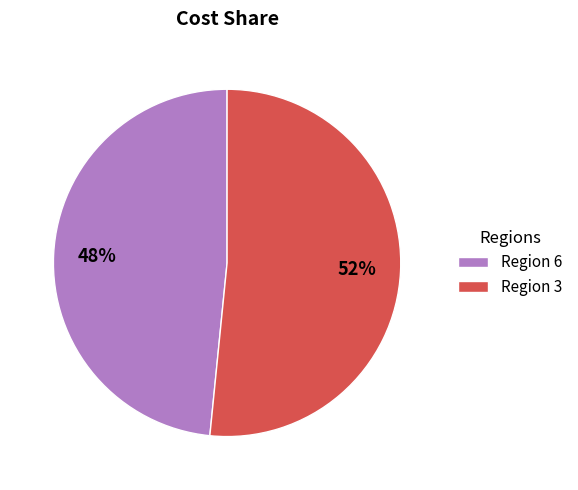

Which category has the biggest portion of the pie?

Region 3